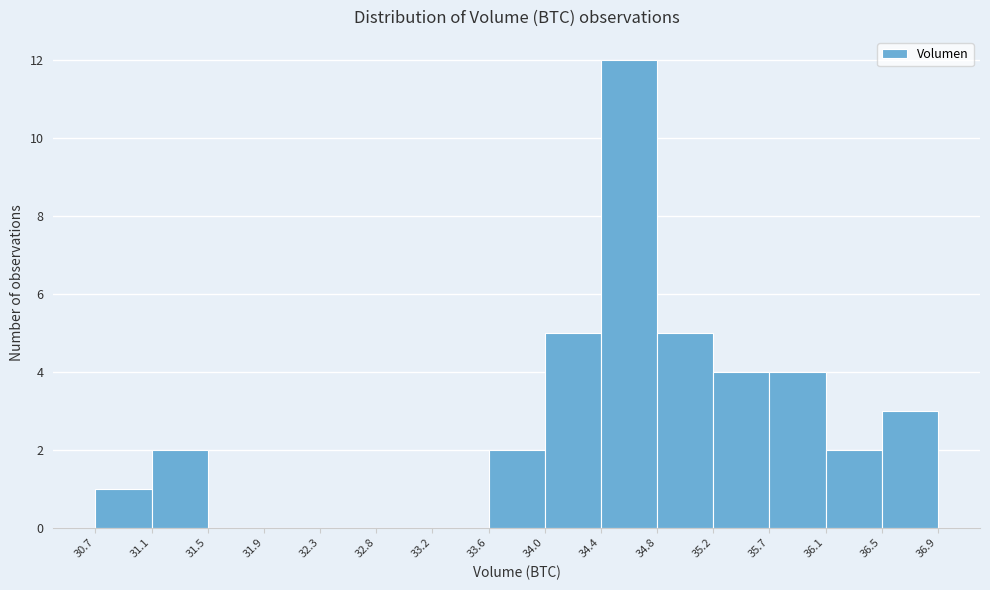

Reading left to right, transcribe this chart: for each bar, give the range it covers on the x-axis and its height. The values are not printed on the chart, so give them approximately, as read against the axis.

30.7 to 31.1: 1
31.1 to 31.5: 2
31.5 to 31.9: 0
31.9 to 32.3: 0
32.3 to 32.8: 0
32.8 to 33.2: 0
33.2 to 33.6: 0
33.6 to 34.0: 2
34.0 to 34.4: 5
34.4 to 34.8: 12
34.8 to 35.2: 5
35.2 to 35.7: 4
35.7 to 36.1: 4
36.1 to 36.5: 2
36.5 to 36.9: 3